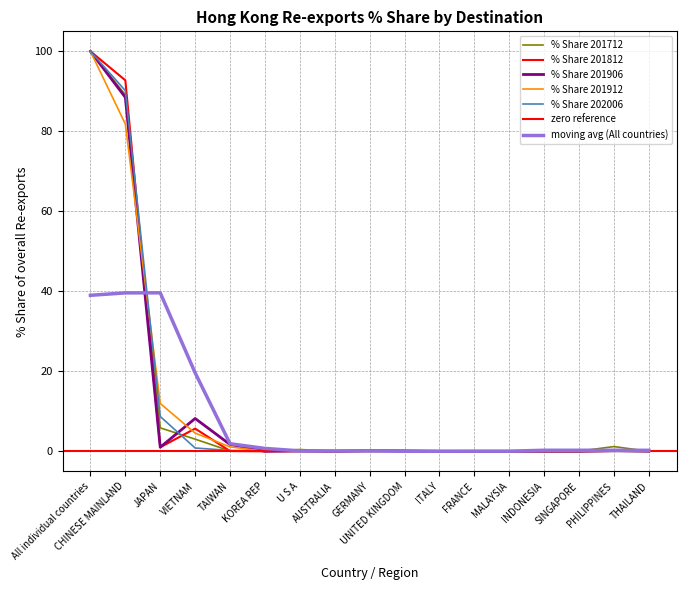

Reading left to right, list all the values displayed in this chart.

% Share 201712: All individual countries=100.0	CHINESE MAINLAND=89.1	JAPAN=5.9	VIETNAM=3.0	TAIWAN=0.1	KOREA REP=0.0	U S A=0.4	AUSTRALIA=0.0	GERMANY=0.0	UNITED KINGDOM=0.0	ITALY=0.0	FRANCE=0.0	MALAYSIA=0.0	INDONESIA=0.1	SINGAPORE=0.0	PHILIPPINES=1.2	THAILAND=0.0
% Share 201812: All individual countries=100.0	CHINESE MAINLAND=92.8	JAPAN=1.0	VIETNAM=5.7	TAIWAN=0.1	KOREA REP=0.0	U S A=0.1	AUSTRALIA=0.0	GERMANY=0.0	UNITED KINGDOM=0.1	ITALY=0.0	FRANCE=0.0	MALAYSIA=0.0	INDONESIA=0.0	SINGAPORE=0.0	PHILIPPINES=0.1	THAILAND=0.2
% Share 201906: All individual countries=100.0	CHINESE MAINLAND=88.5	JAPAN=1.0	VIETNAM=8.2	TAIWAN=1.7	KOREA REP=0.0	U S A=0.1	AUSTRALIA=0.0	GERMANY=0.2	UNITED KINGDOM=0.1	ITALY=0.0	FRANCE=0.0	MALAYSIA=0.0	INDONESIA=0.0	SINGAPORE=0.0	PHILIPPINES=0.2	THAILAND=0.0
% Share 201912: All individual countries=100.0	CHINESE MAINLAND=81.8	JAPAN=12.0	VIETNAM=4.5	TAIWAN=1.1	KOREA REP=0.0	U S A=0.0	AUSTRALIA=0.0	GERMANY=0.2	UNITED KINGDOM=0.1	ITALY=0.0	FRANCE=0.0	MALAYSIA=0.0	INDONESIA=0.0	SINGAPORE=0.0	PHILIPPINES=0.0	THAILAND=0.0
% Share 202006: All individual countries=100.0	CHINESE MAINLAND=90.2	JAPAN=8.7	VIETNAM=0.8	TAIWAN=0.2	KOREA REP=0.1	U S A=0.0	AUSTRALIA=0.0	GERMANY=0.0	UNITED KINGDOM=0.0	ITALY=0.0	FRANCE=0.0	MALAYSIA=0.0	INDONESIA=0.0	SINGAPORE=0.0	PHILIPPINES=0.0	THAILAND=0.0